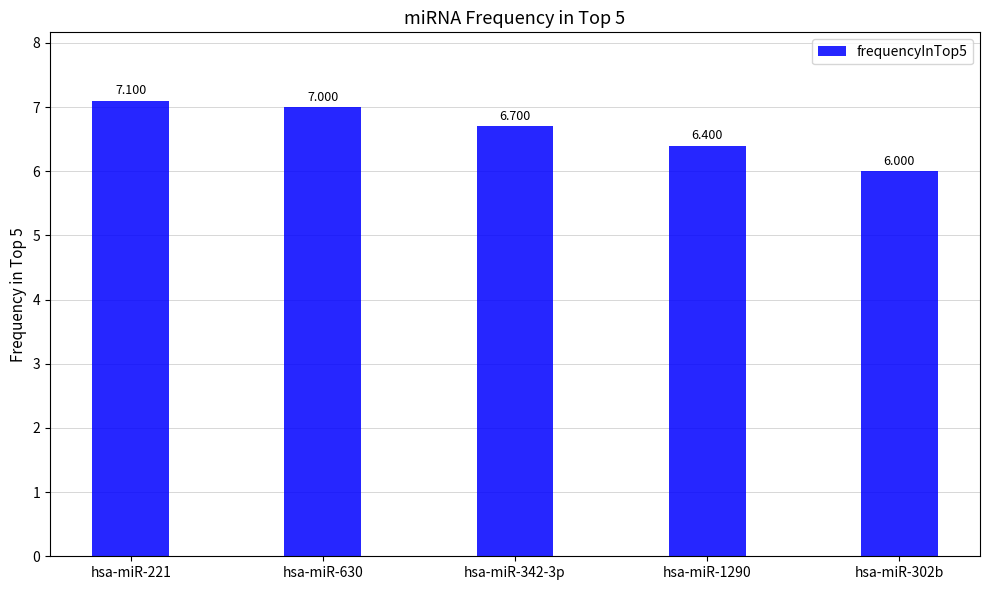

How many distinct data groups are displayed?

1